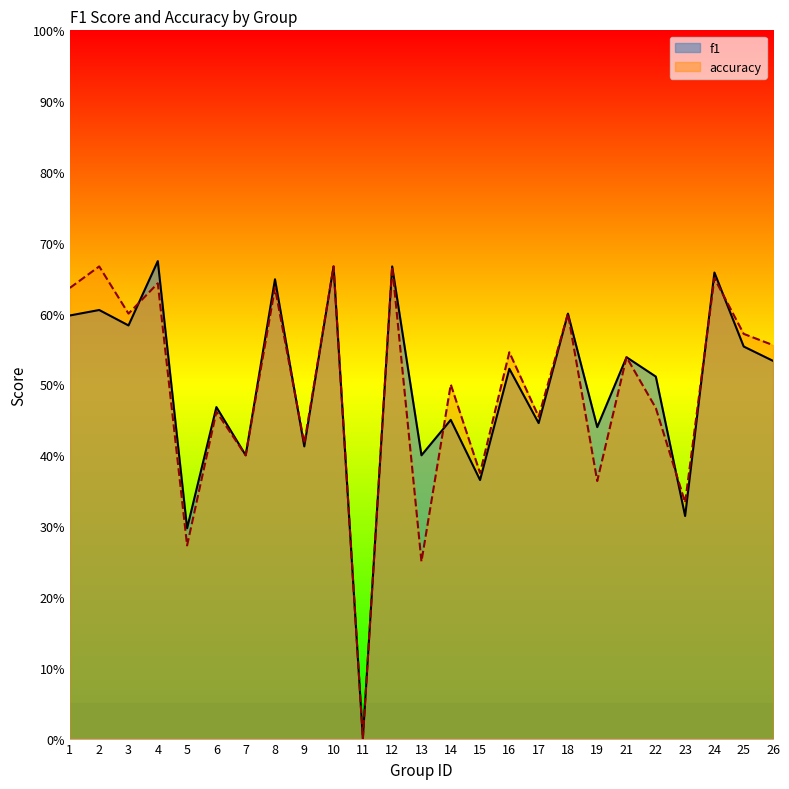

List the series in order of their peak value, highest first.

f1, accuracy